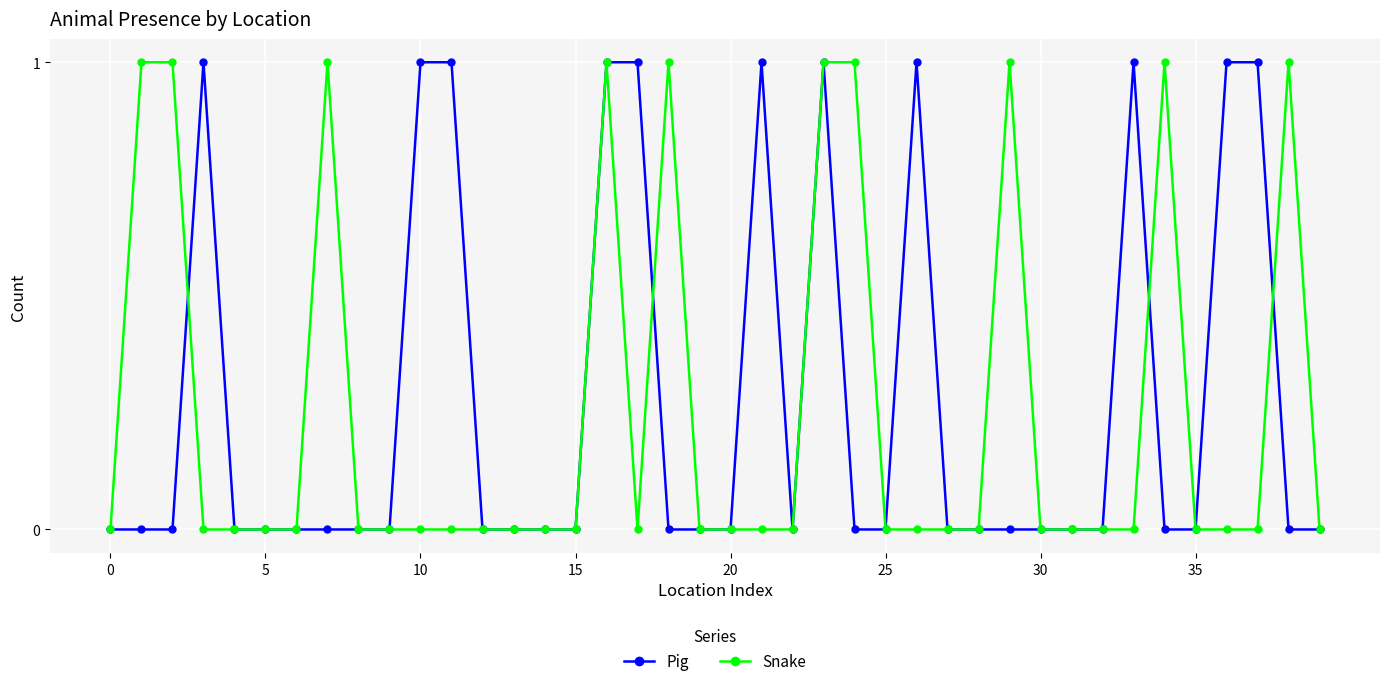

True or false: Pig has more than 1 interior local peaks.

True